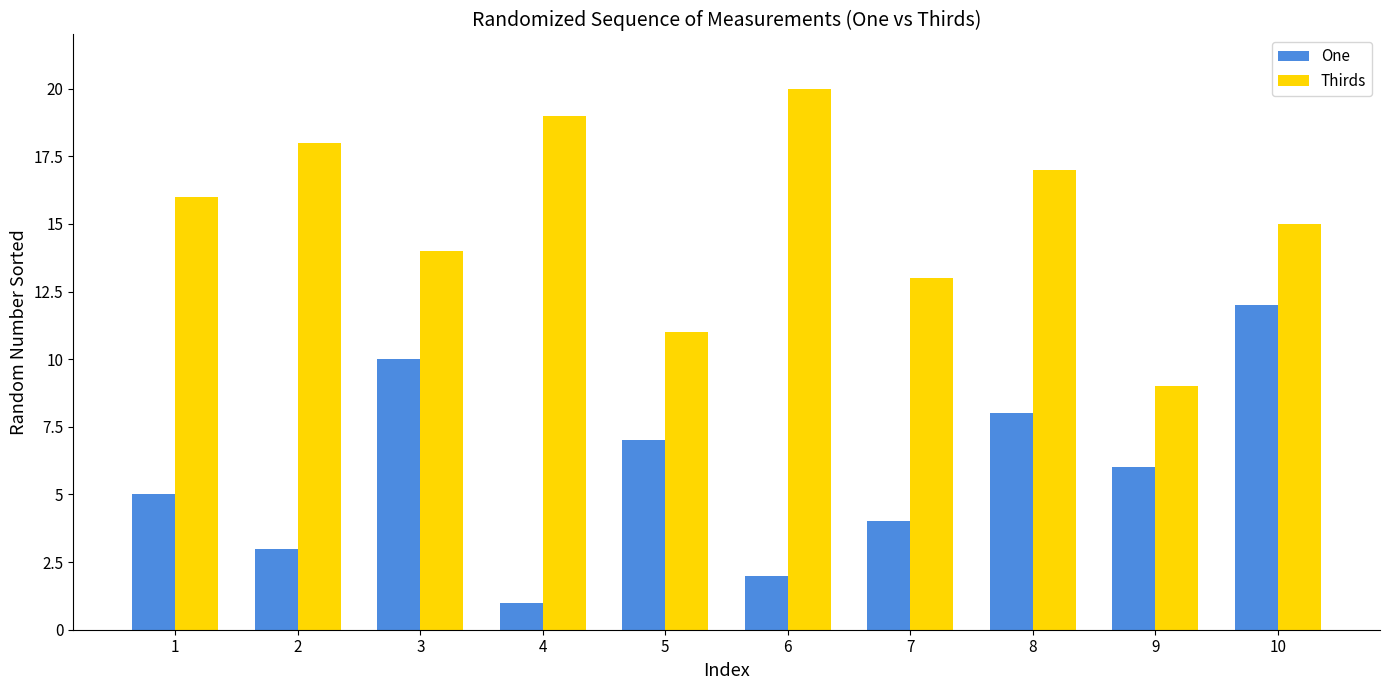

What is the average value of the One series?

6